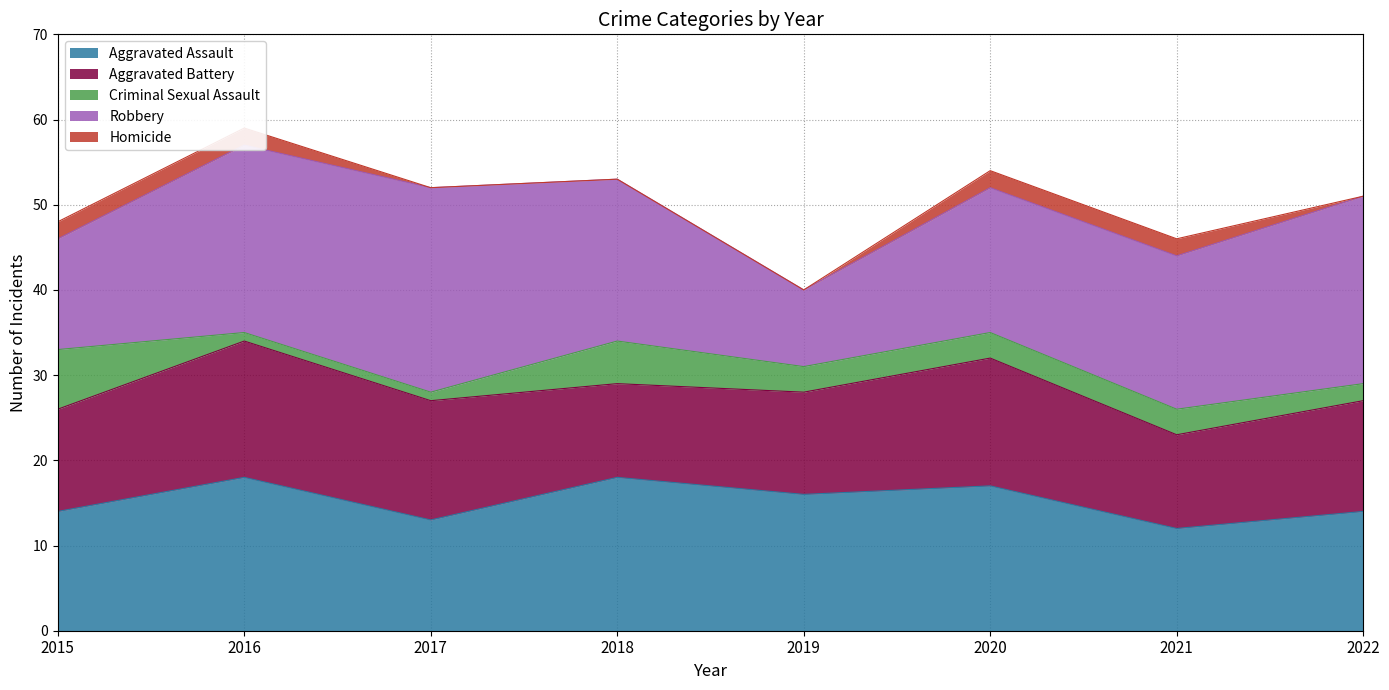

Reading left to right, list all the values displayed in this chart.

Aggravated Assault: 14	18	13	18	16	17	12	14
Aggravated Battery: 12	16	14	11	12	15	11	13
Criminal Sexual Assault: 7	1	1	5	3	3	3	2
Robbery: 13	22	24	19	9	17	18	22
Homicide: 2	2	0	0	0	2	2	0